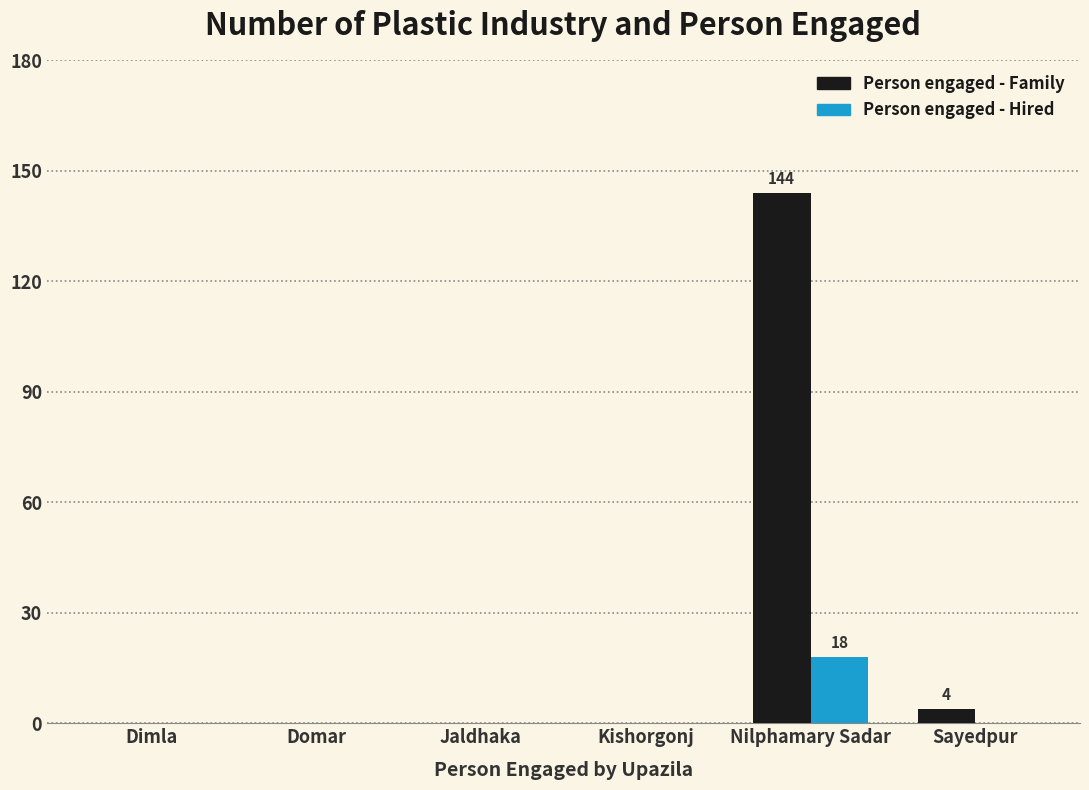

What is the greatest value displayed?

144